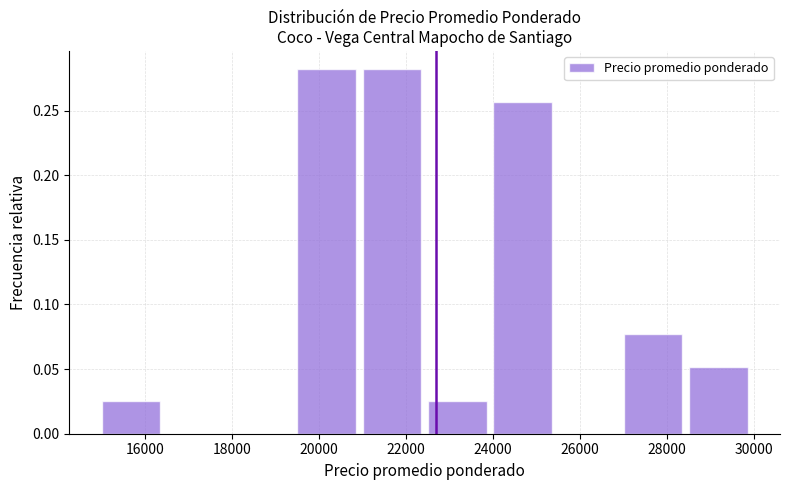

What is the height of the bar covering 21000 to 22500 on the x-axis? Neither the bar edges nor the heights are printed on the chart, so give them approximately, as read against the axes.

0.280